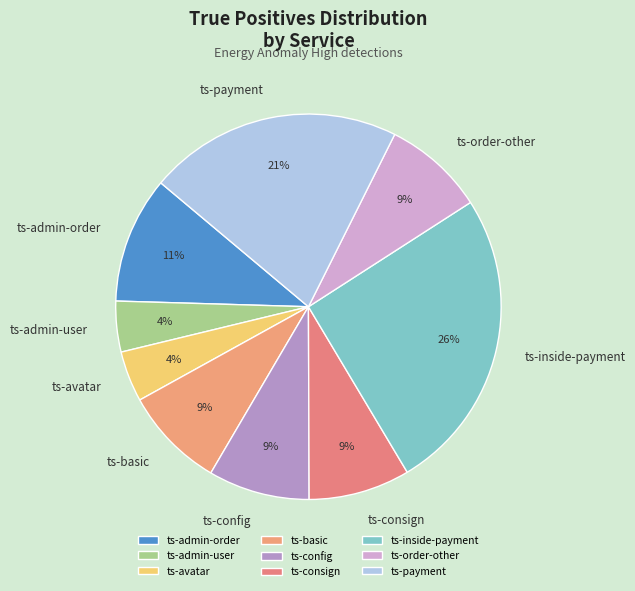

Which category has the biggest portion of the pie?

ts-inside-payment